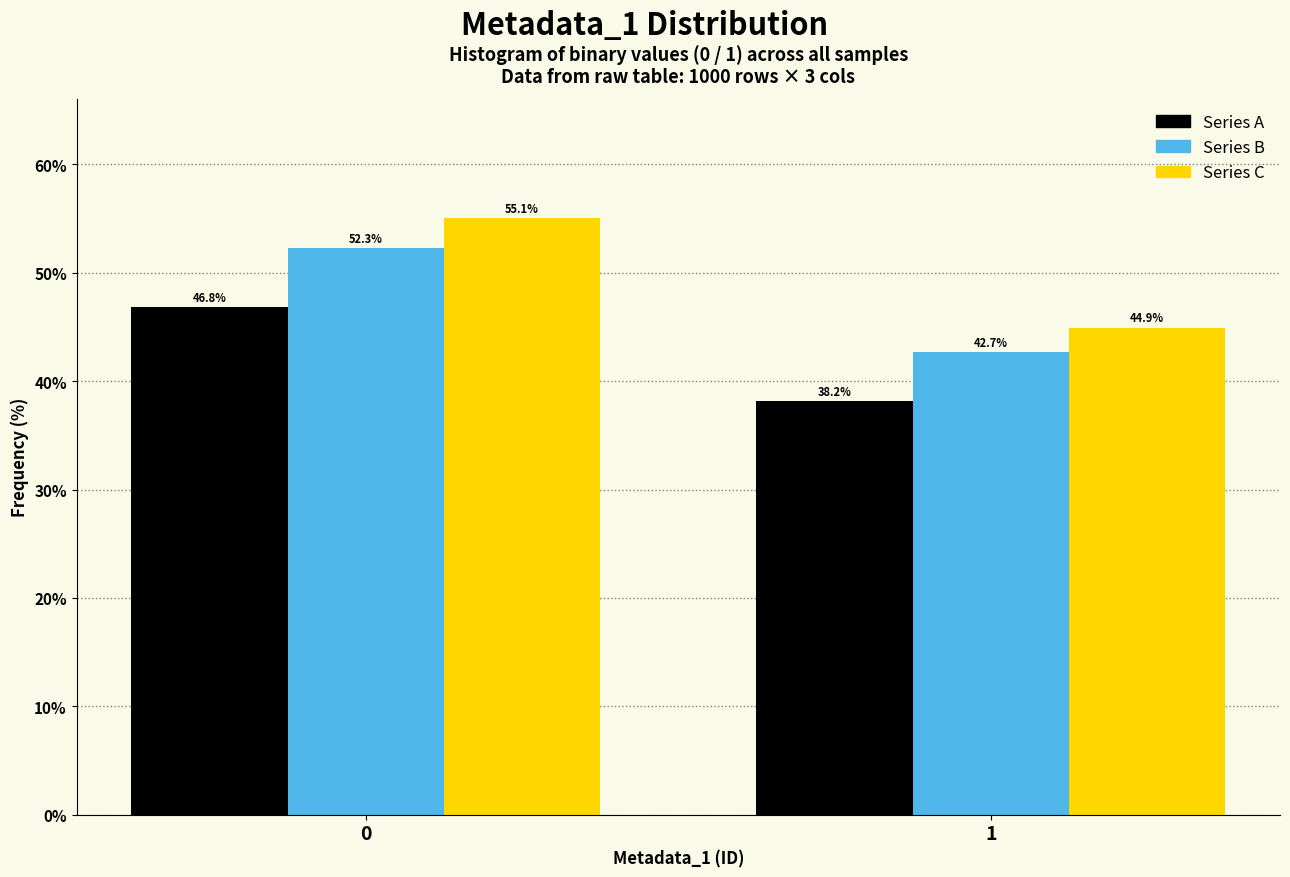

Reading left to right, what are all the values shown in this chart?

Series A: 0=46.8	1=38.2
Series B: 0=52.3	1=42.7
Series C: 0=55.1	1=44.9